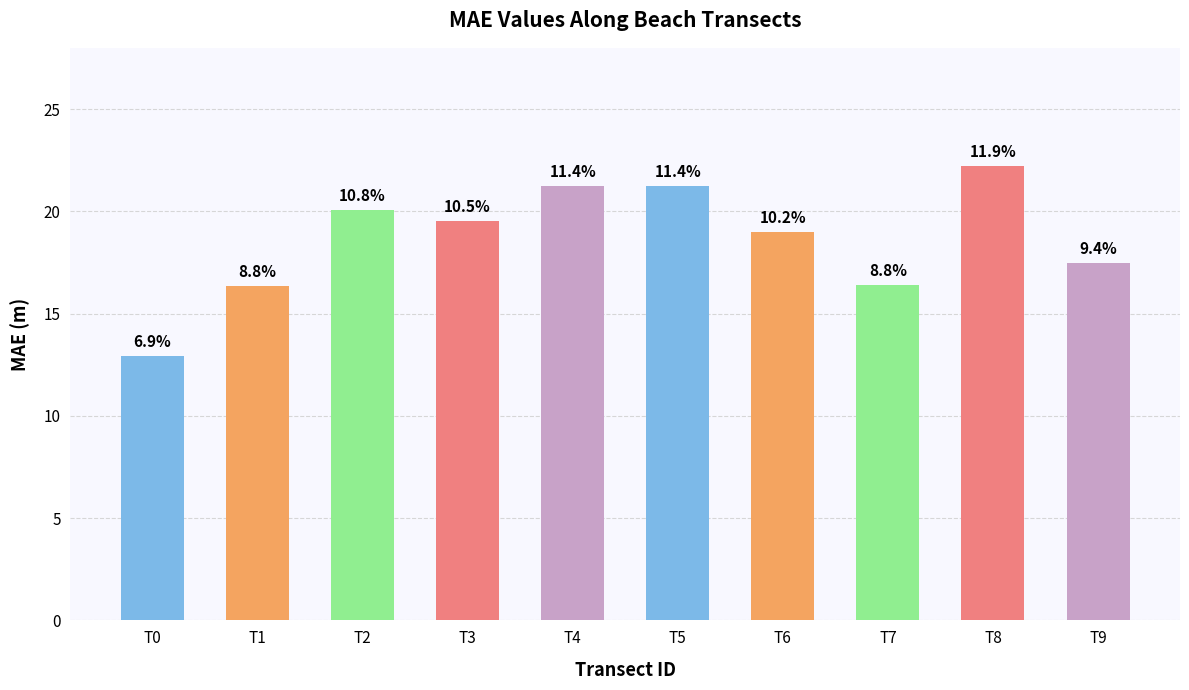

Rank the categories by value from lowest to highest.

T0, T1, T7, T9, T6, T3, T2, T4, T5, T8